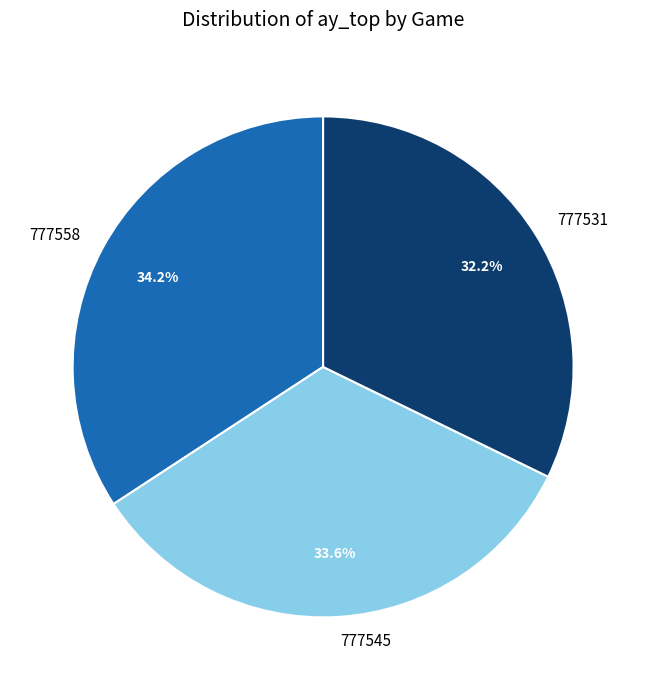

To the nearest percent, what portion does 777545 represent?

34%